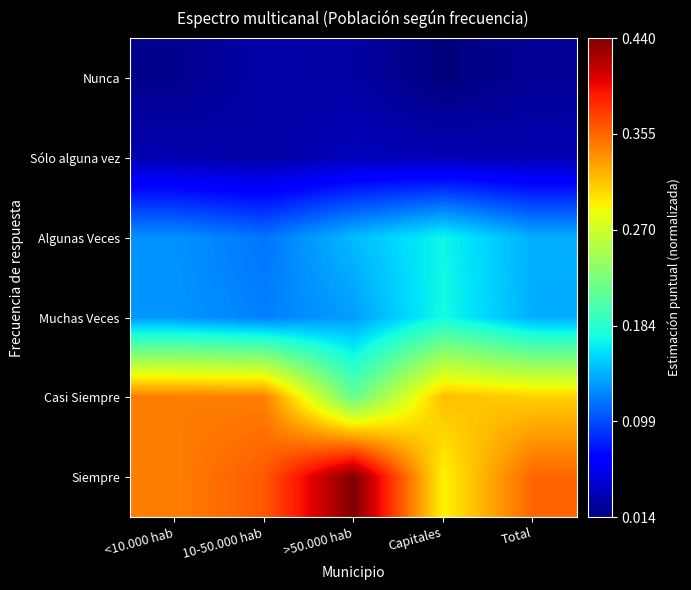

Rank the series by their maximum value, from highest to lowest.

Siempre, Casi Siempre, Muchas Veces, Algunas Veces, Sólo alguna vez, Nunca